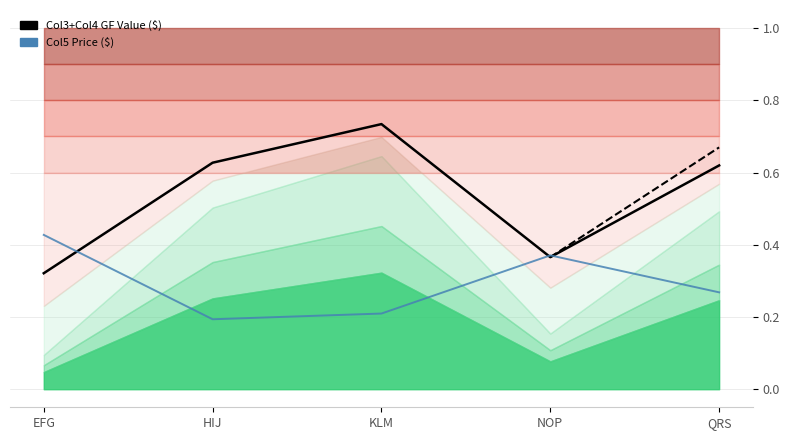

Where is Col3+Col4 GF Value nearest to the value 0?

EFG